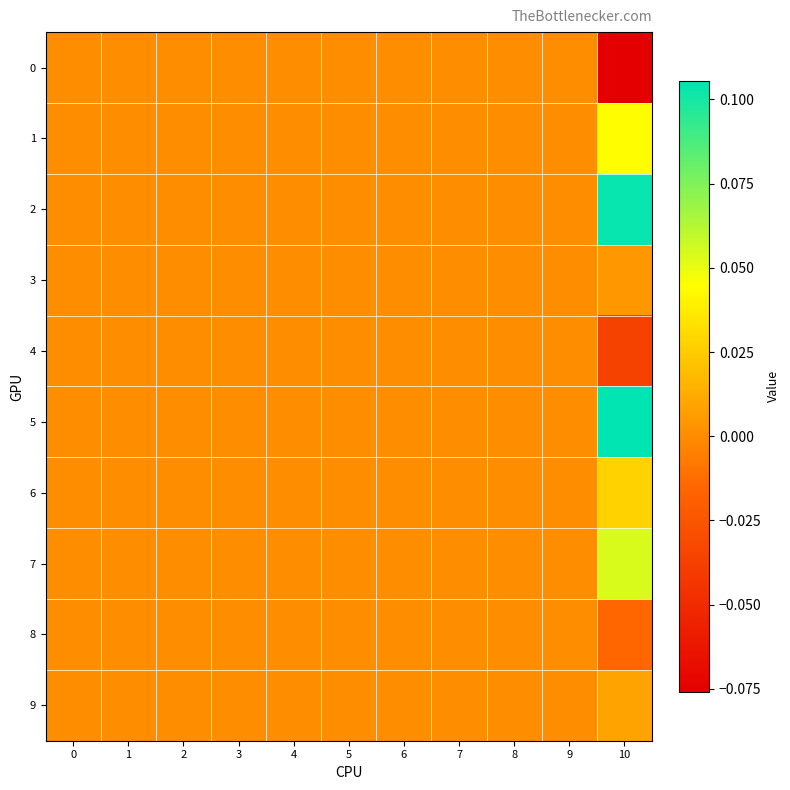

At how many categories does at least one series exceed 0?

1